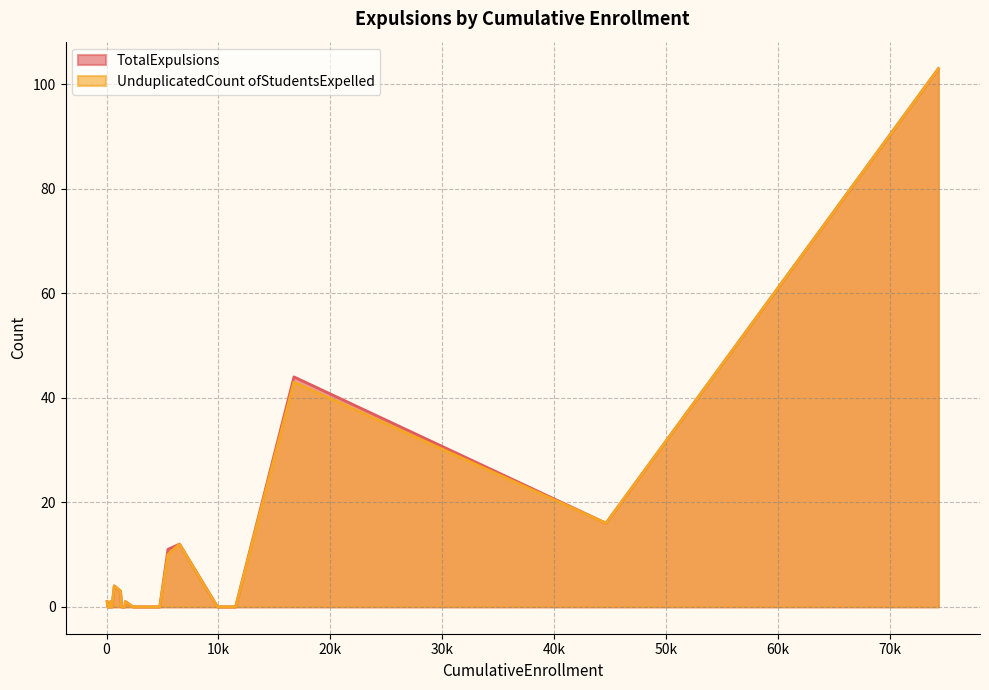

At how many categories does at least one series exceed 73?

1